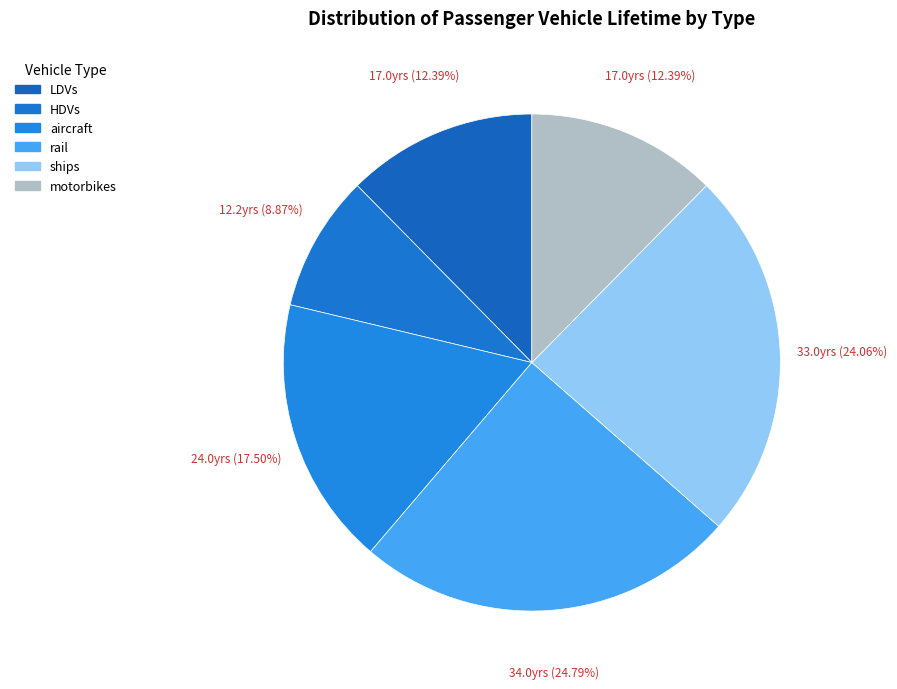

True or false: LDVs accounts for 21% of the total.

False